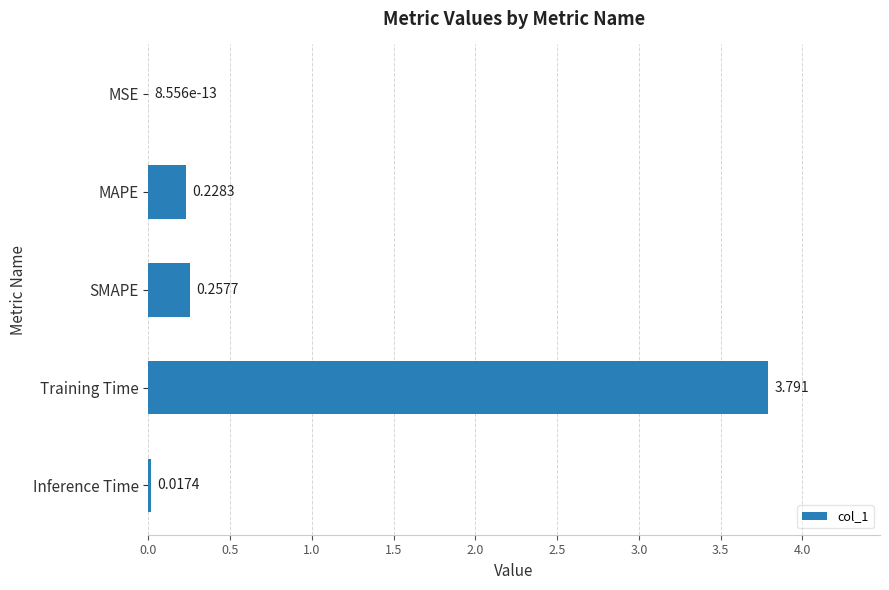

Where is the data nearest to the value 1?

SMAPE